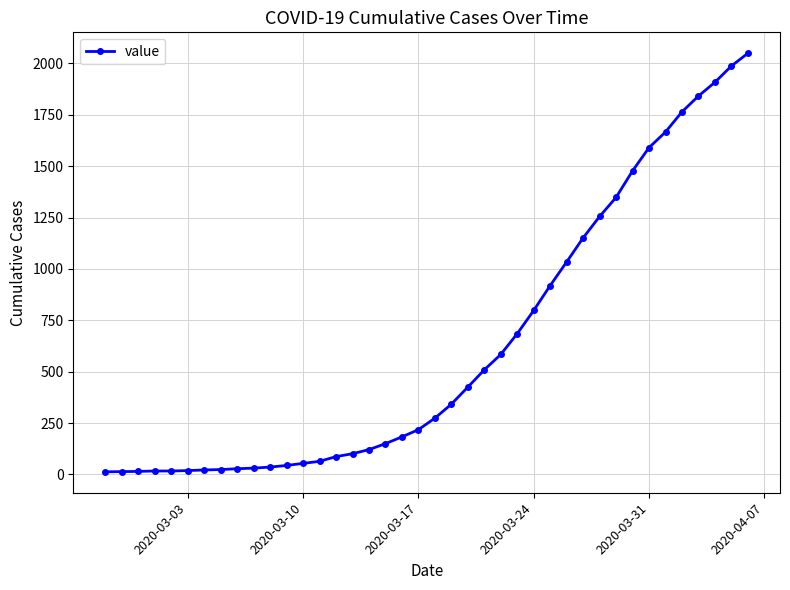

What is the greatest value displayed?

2049